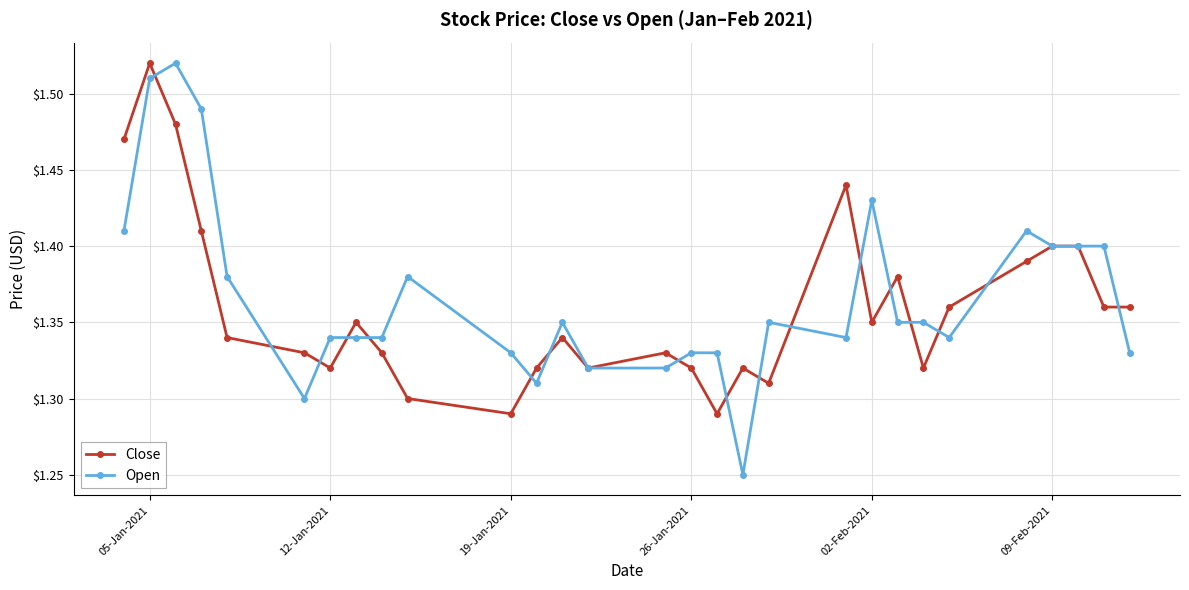

What is the difference between the maximum and minimum values in the Close series?

0.2